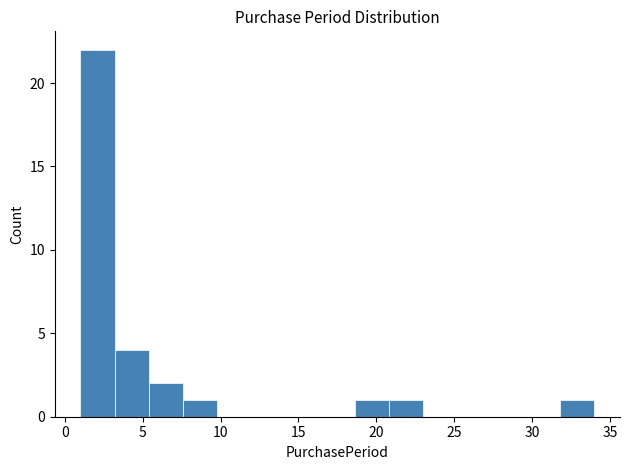

Reading left to right, list every bar in this chart as the range it spans on the x-axis followed by its height. Neither the bar edges nor the heights are printed on the chart, so give them approximately, as read against the axes.

1.0 to 3.2: 22
3.2 to 5.4: 4
5.4 to 7.6: 2
7.6 to 9.8: 1
9.8 to 12.0: 0
12.0 to 14.2: 0
14.2 to 16.4: 0
16.4 to 18.6: 0
18.6 to 20.8: 1
20.8 to 23.0: 1
23.0 to 25.2: 0
25.2 to 27.4: 0
27.4 to 29.6: 0
29.6 to 31.8: 0
31.8 to 34.0: 1